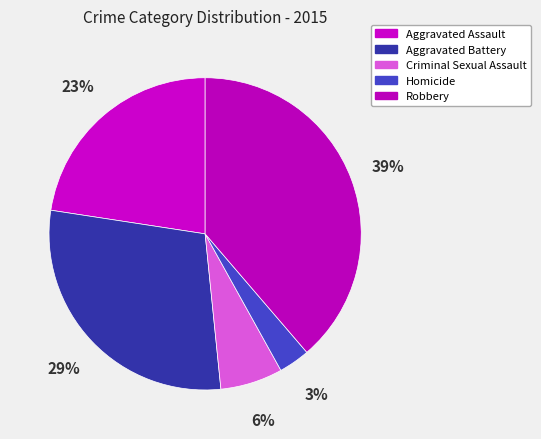

Is there a majority slice in this chart?

No